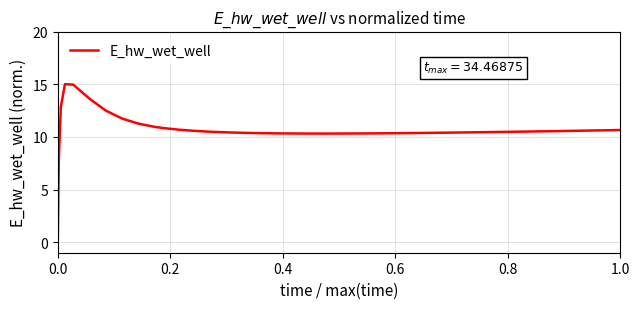

What is the maximum value shown in the chart?

15.0